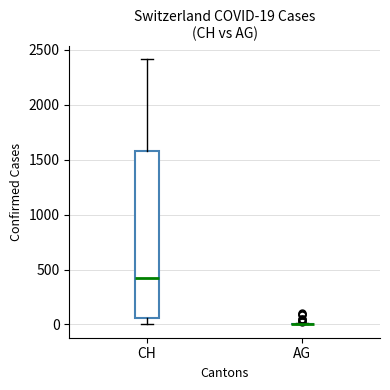

Which box is the tallest, from its lower edge to its upper edge?

CH